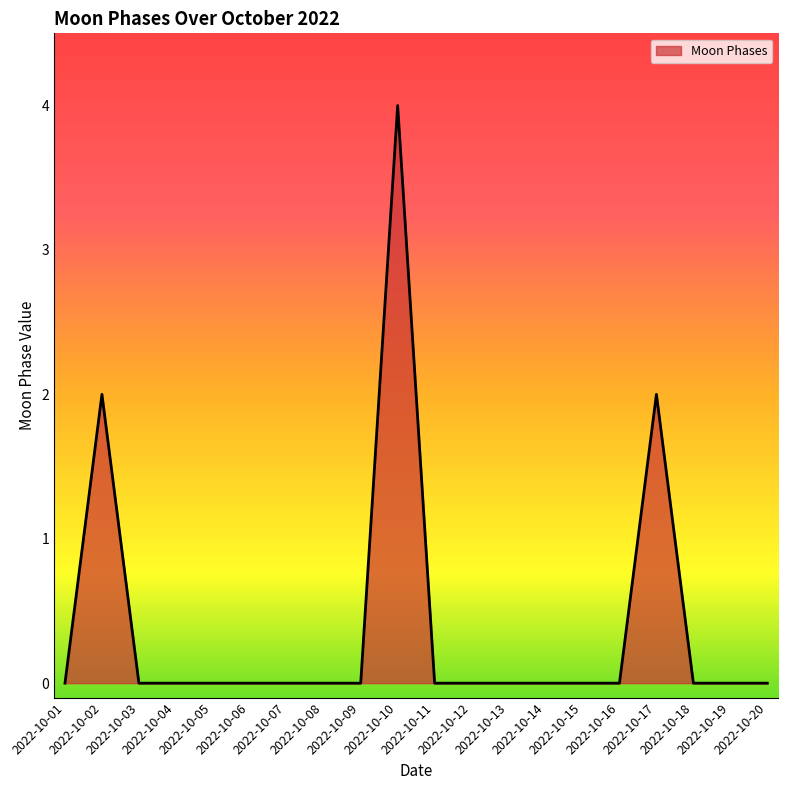

At which category does the chart reach its peak across all series?

2022-10-10